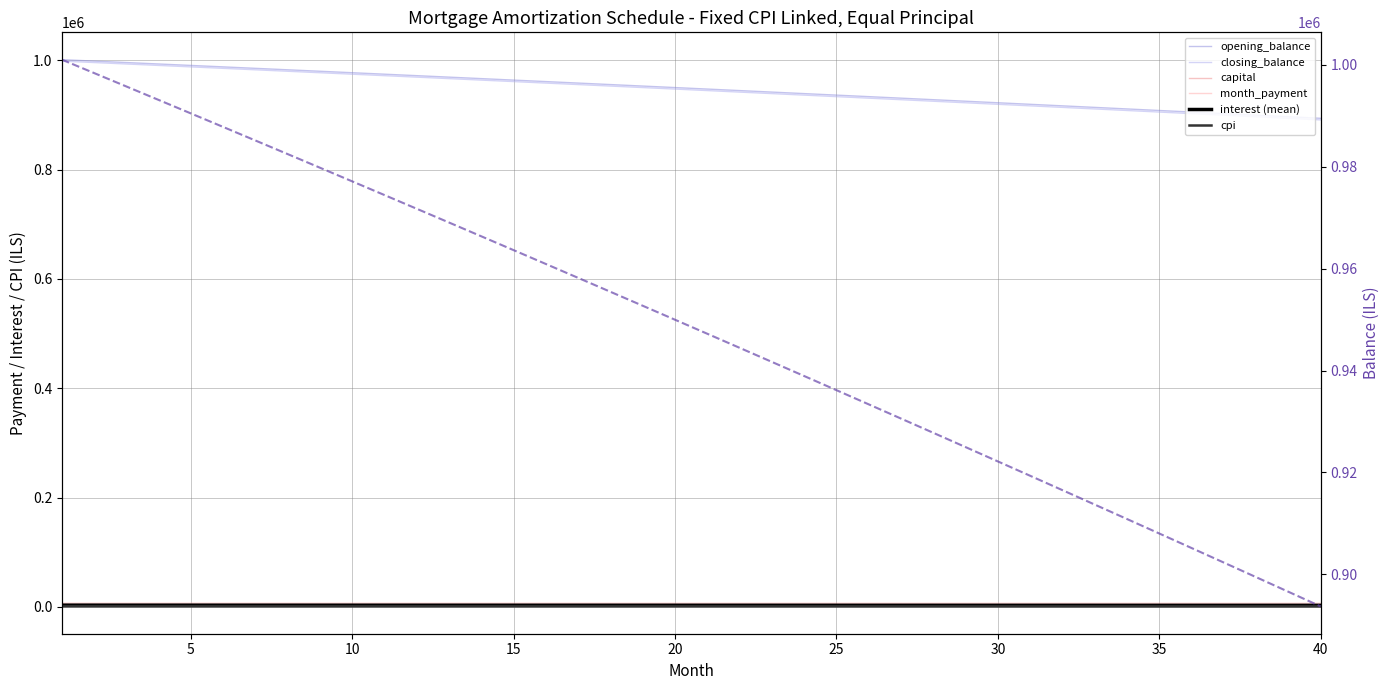

Is the value of closing_balance at 13 greater than the value of interest at 22?

No